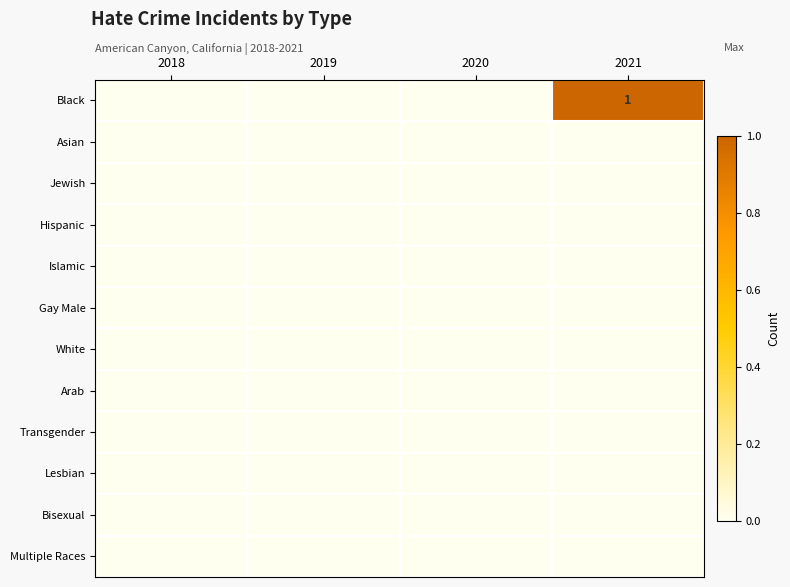

The value of Black at 2021 is 0. True or false?

False